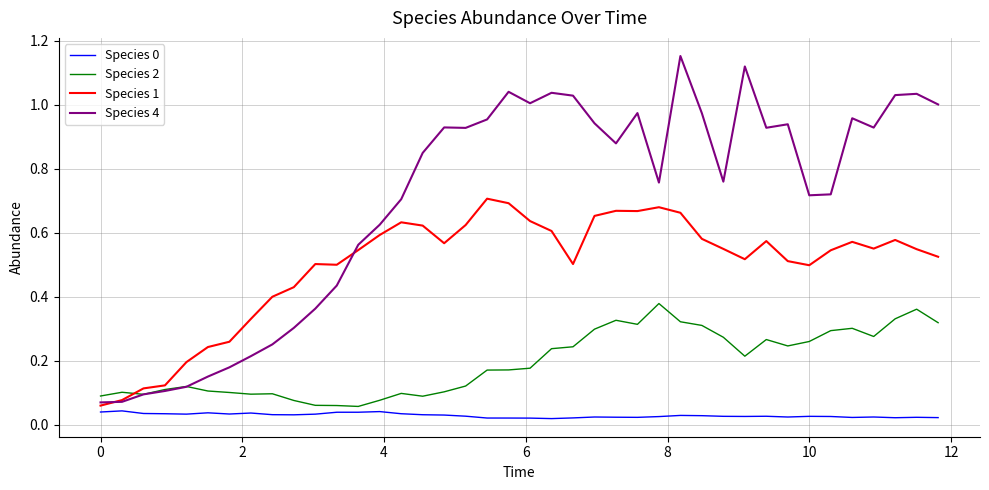

True or false: Species 0 and Species 4 intersect in this chart.

False